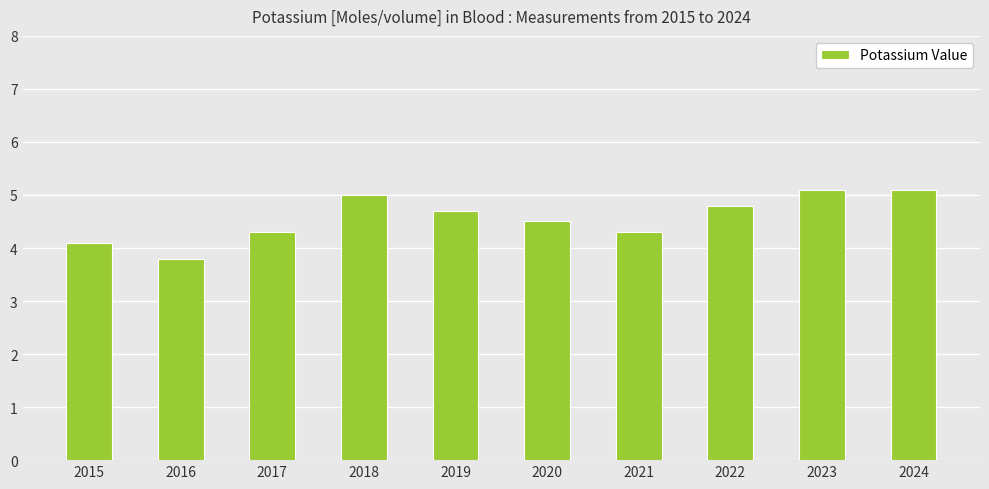

What is the average value?

4.6